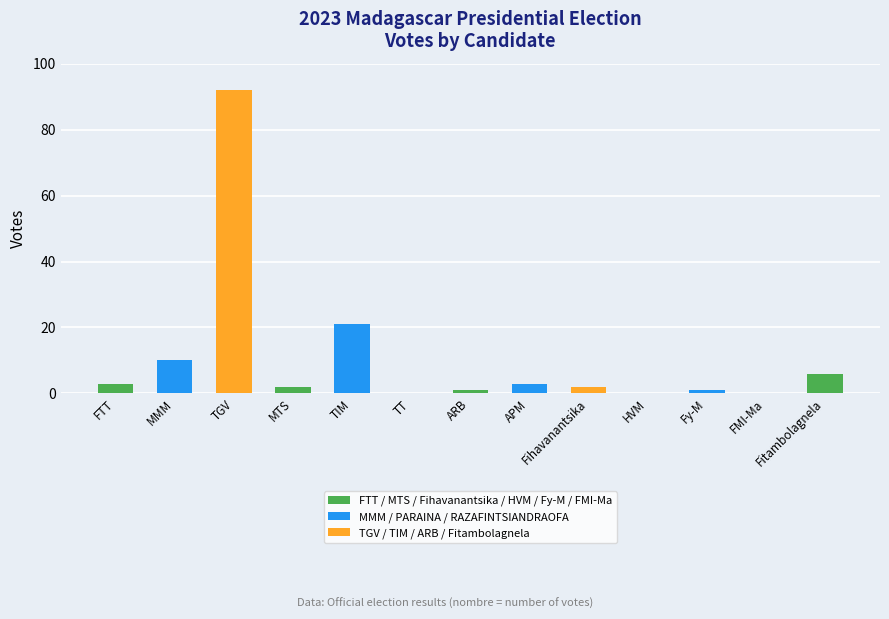

What is the average value?

11